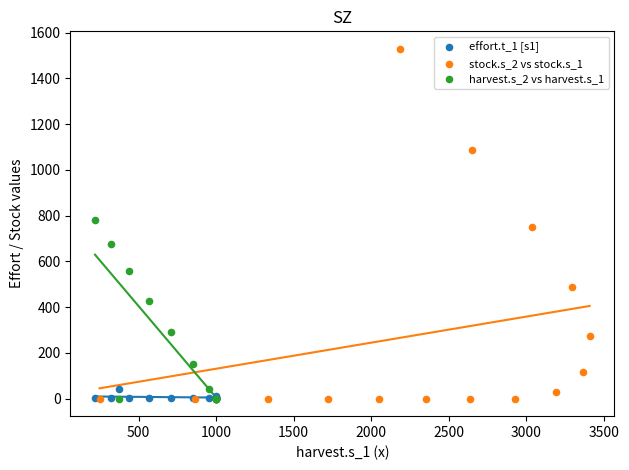

Which series contains the highest Y value?

stock.s_2 vs stock.s_1